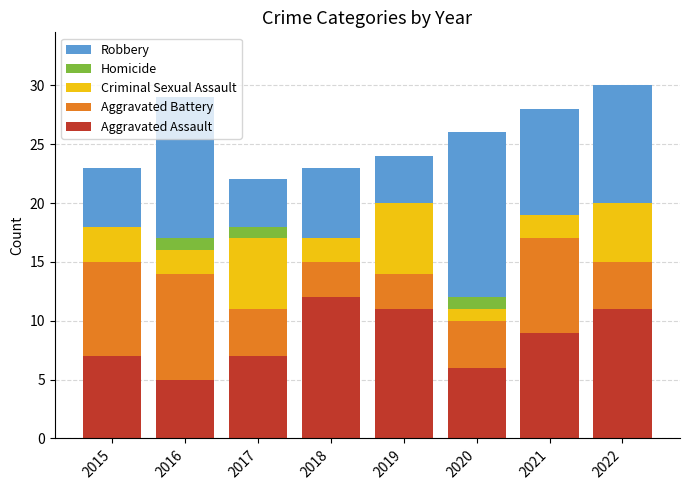

Read the Aggravated Assault value at 2016.

5